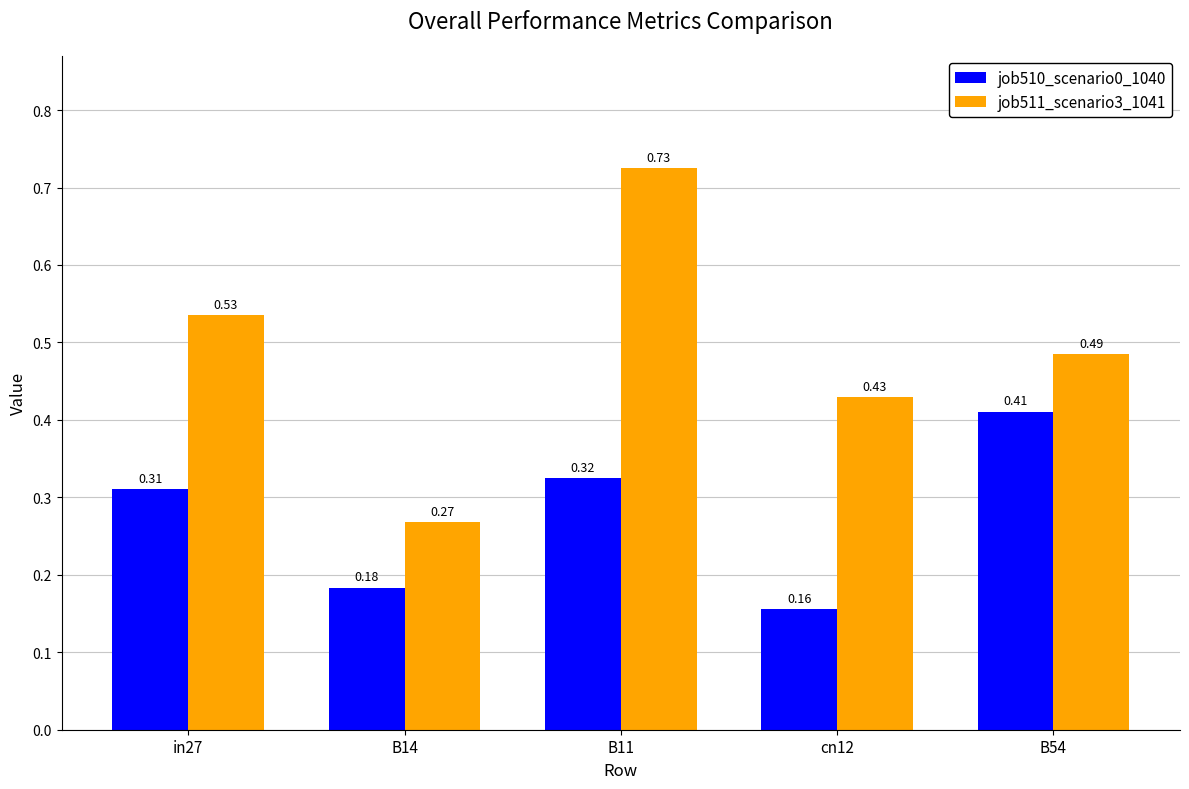

Which series has the largest total across all categories?

job511_scenario3_1041